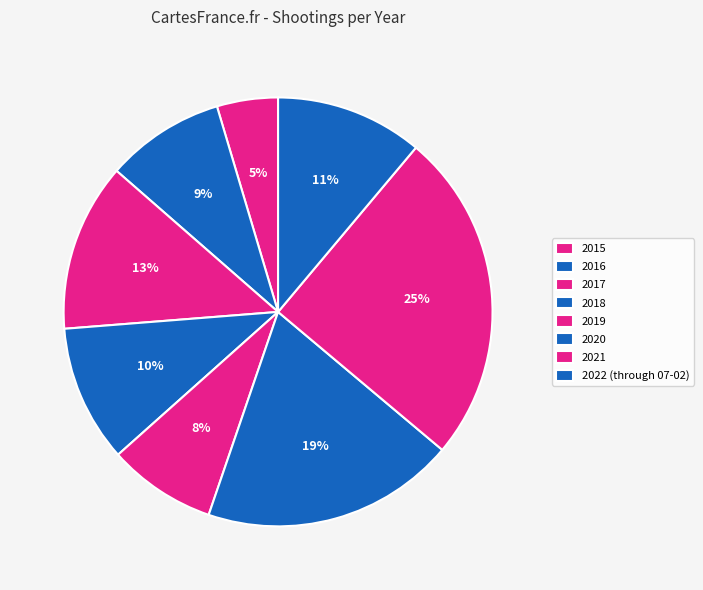

Which category has the biggest portion of the pie?

2021